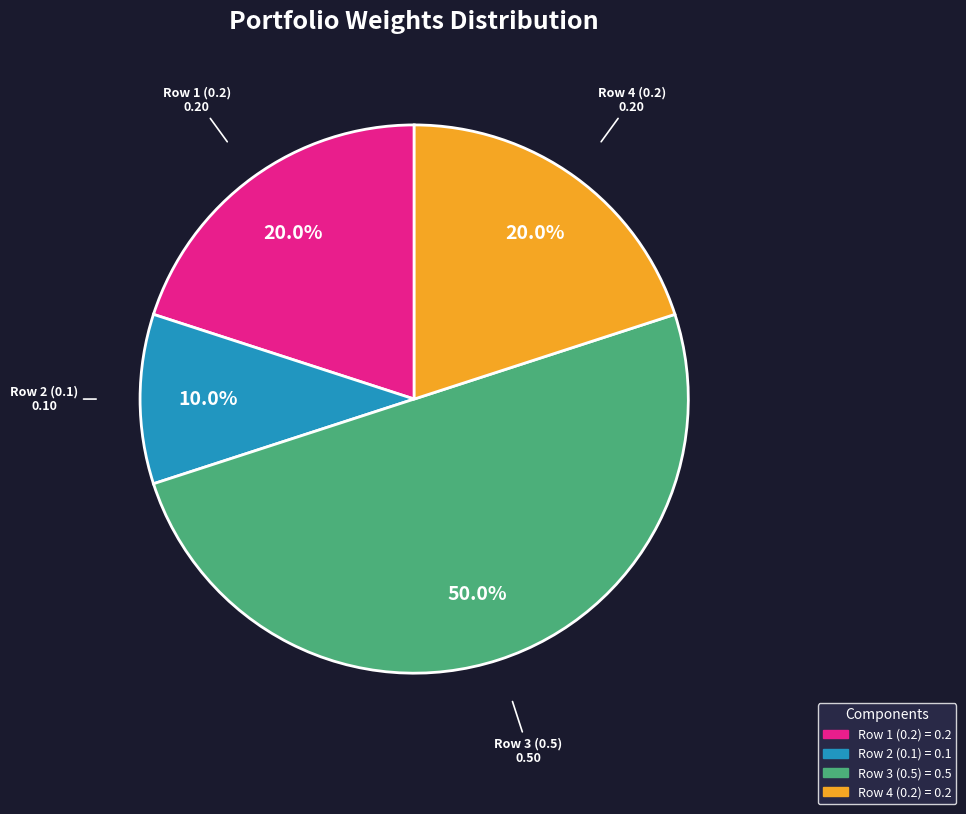

Count the number of slices in the pie.

4